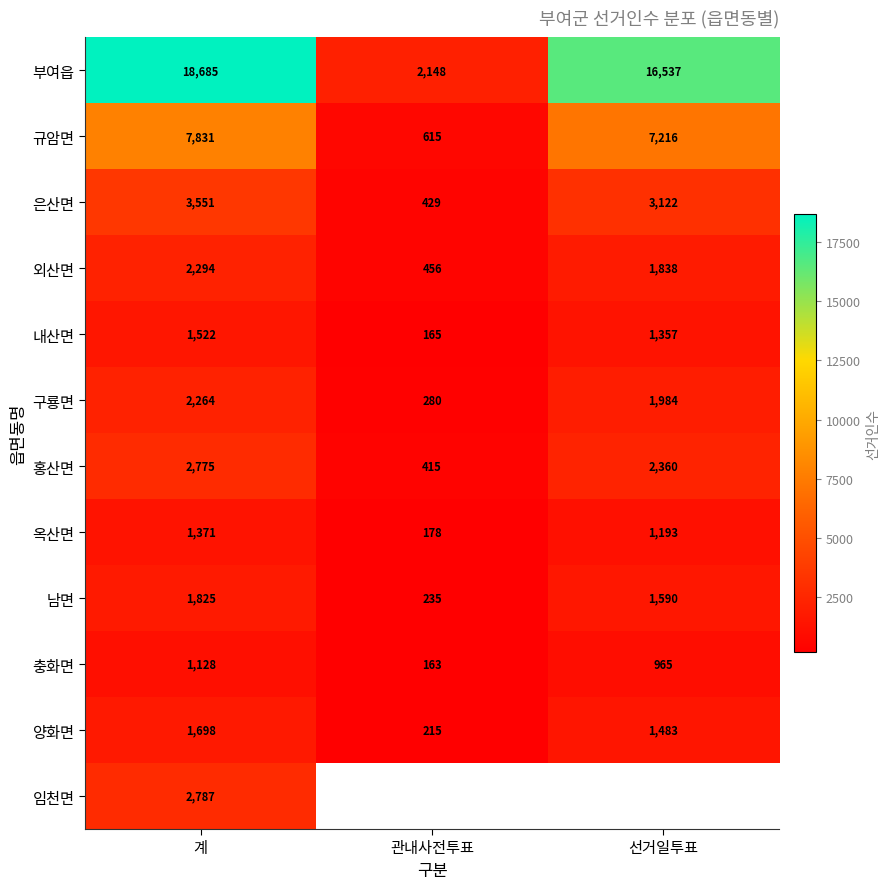

What is the greatest value displayed?

18685.0